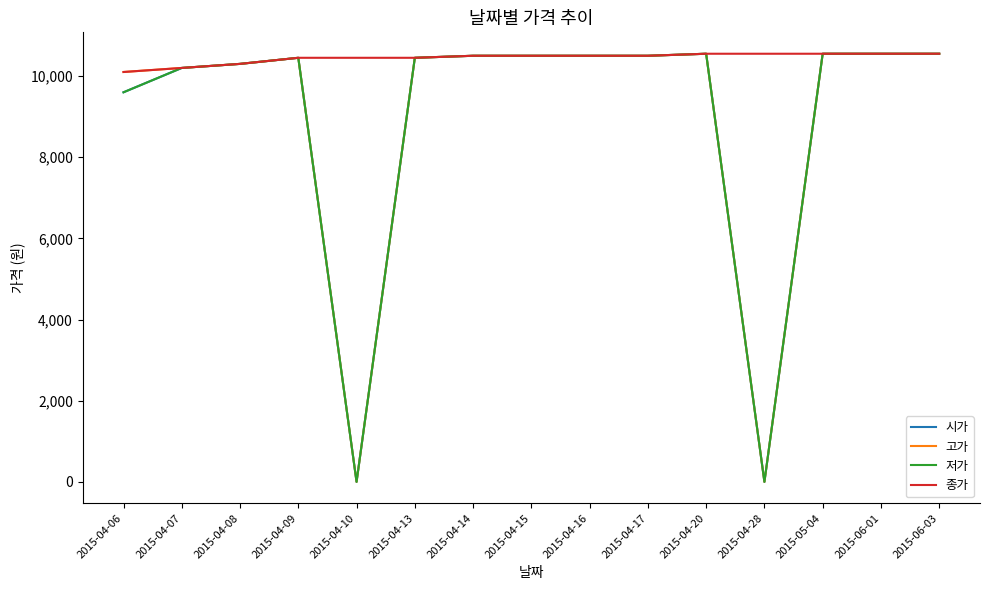

How many lines are shown in the chart?

4